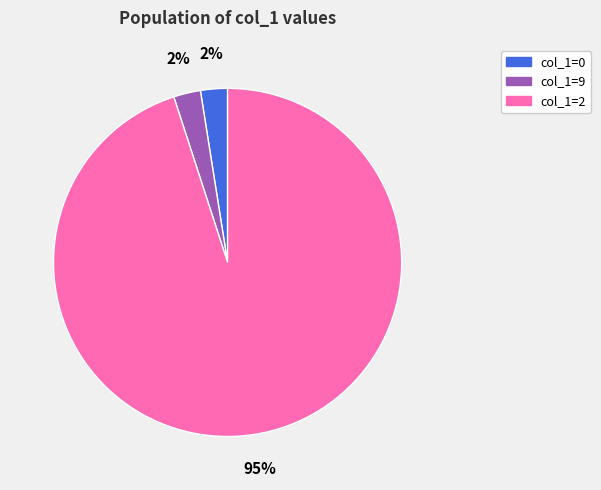

Is the sum of col_1=2 and col_1=0 greater than half?

Yes